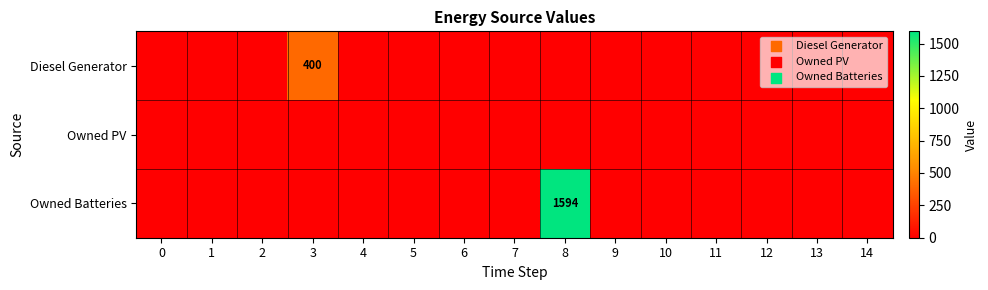

Which series has the largest total across all categories?

Owned Batteries